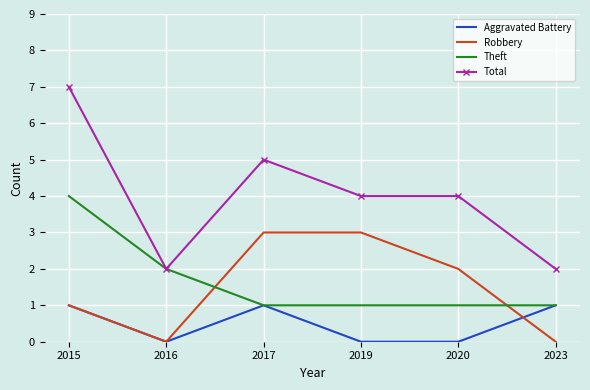

Is it true that Total equals 2 at 2016?

True